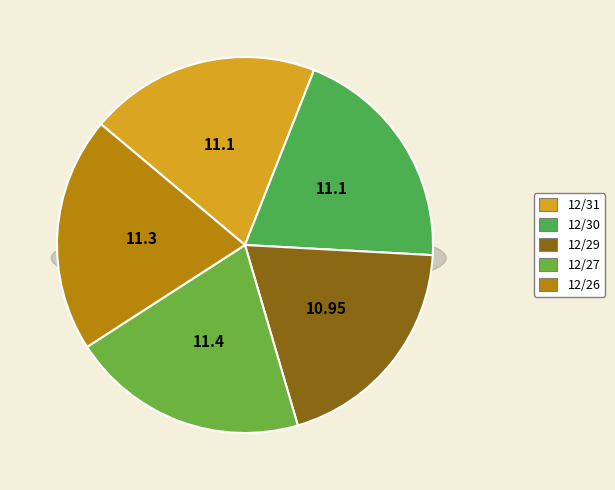

Which category has the biggest portion of the pie?

12/27